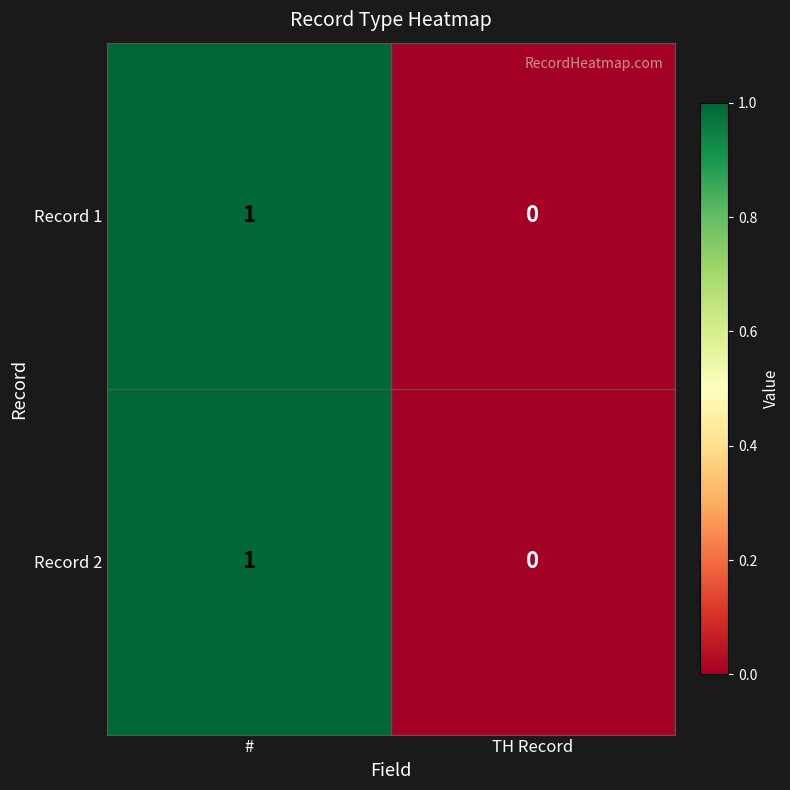

True or false: Record 1 has a value of 0 at TH Record.

True